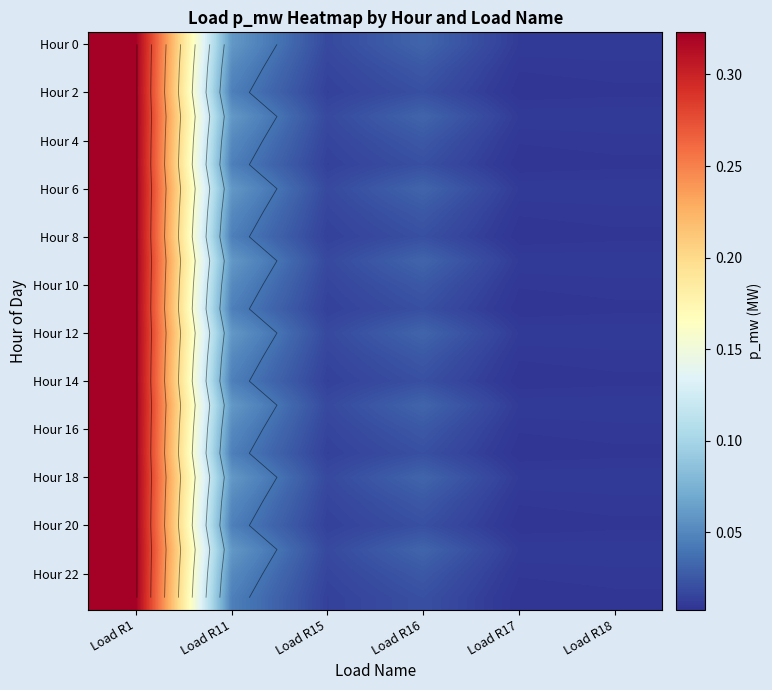

What is the difference between the maximum and second lowest values in the Hour 8 series?

0.3